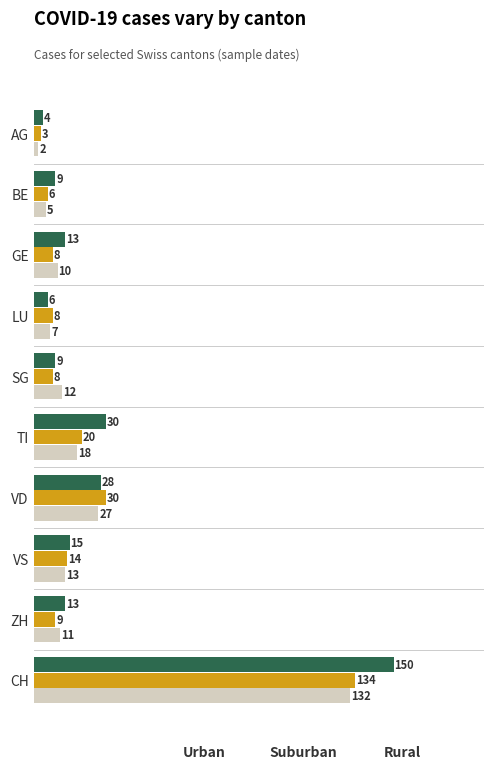

What is the maximum value shown in the chart?

150